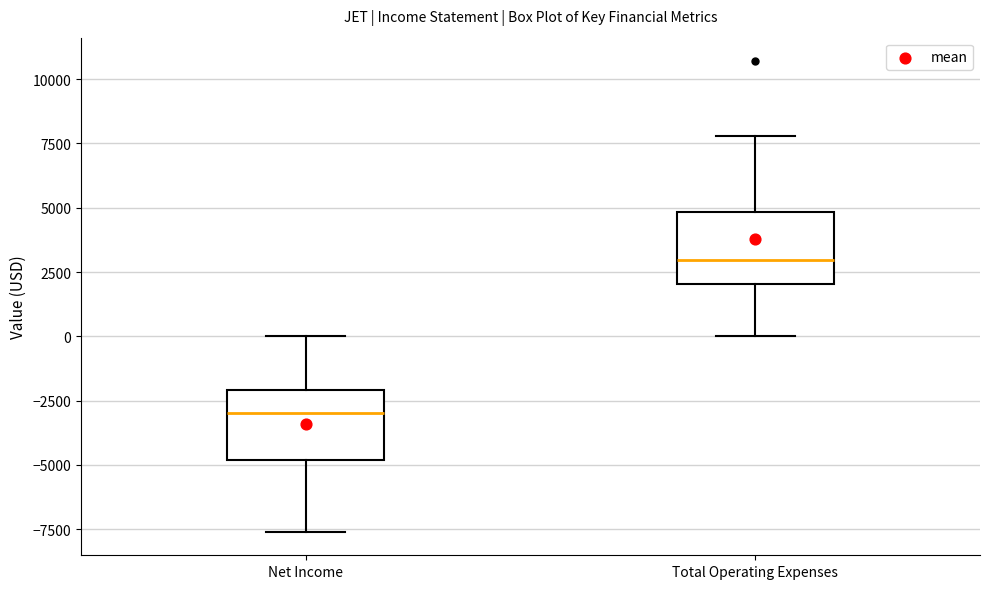

Reading left to right, read every box against the y-axis: the position of its median line, the range the box covers, and the ends of its whiskers. The values are not printed on the chart, so give them approximately, as read against the axis.

Net Income: median -3000, box -5000 to -2000, whiskers -7500 to 0
Total Operating Expenses: median 3000, box 2000 to 5000, whiskers 0 to 8000